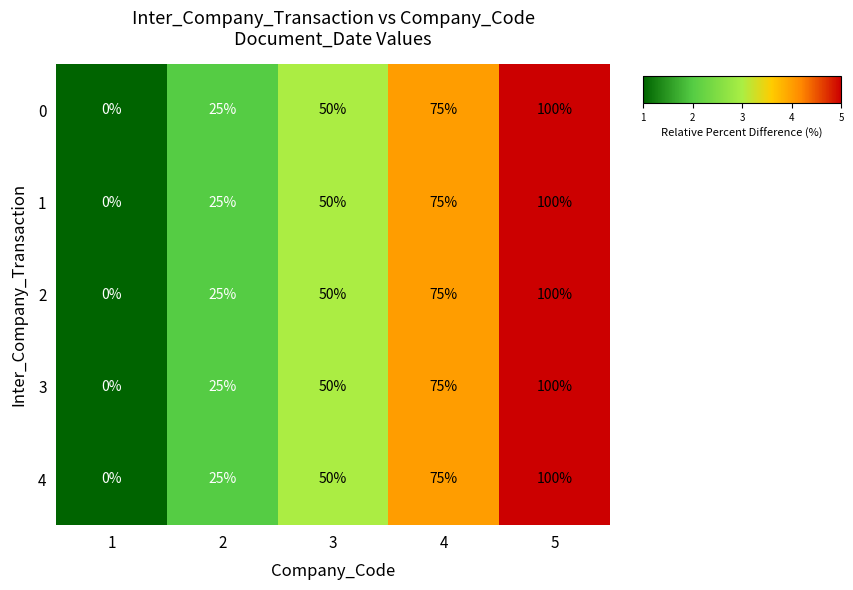

The value of 2 at 4 is 75. True or false?

True